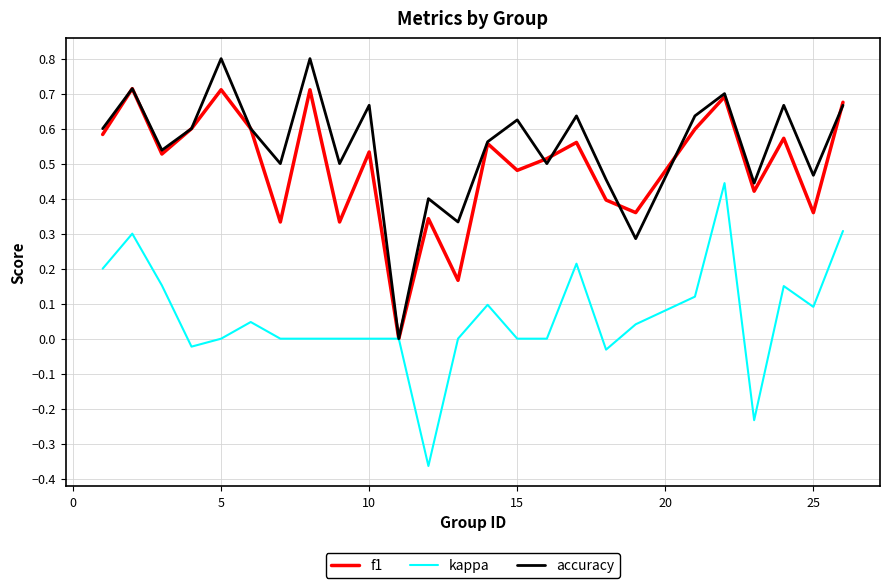

Rank the series by their maximum value, from lowest to highest.

kappa, f1, accuracy